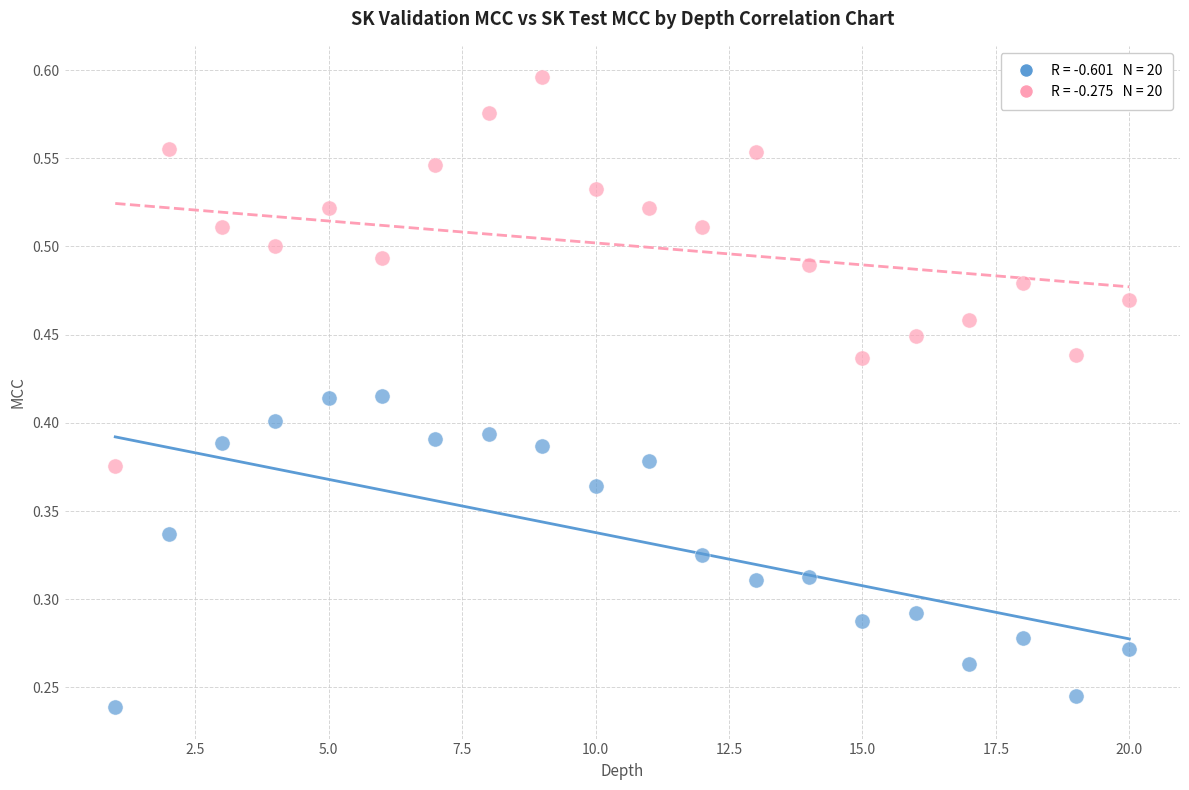

Across all data points, what is the range of X values (max minus min)?

19.0